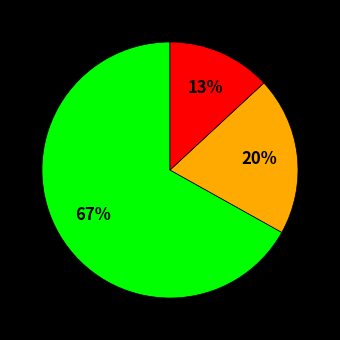

To the nearest percent, what is the average slice percentage?

33%